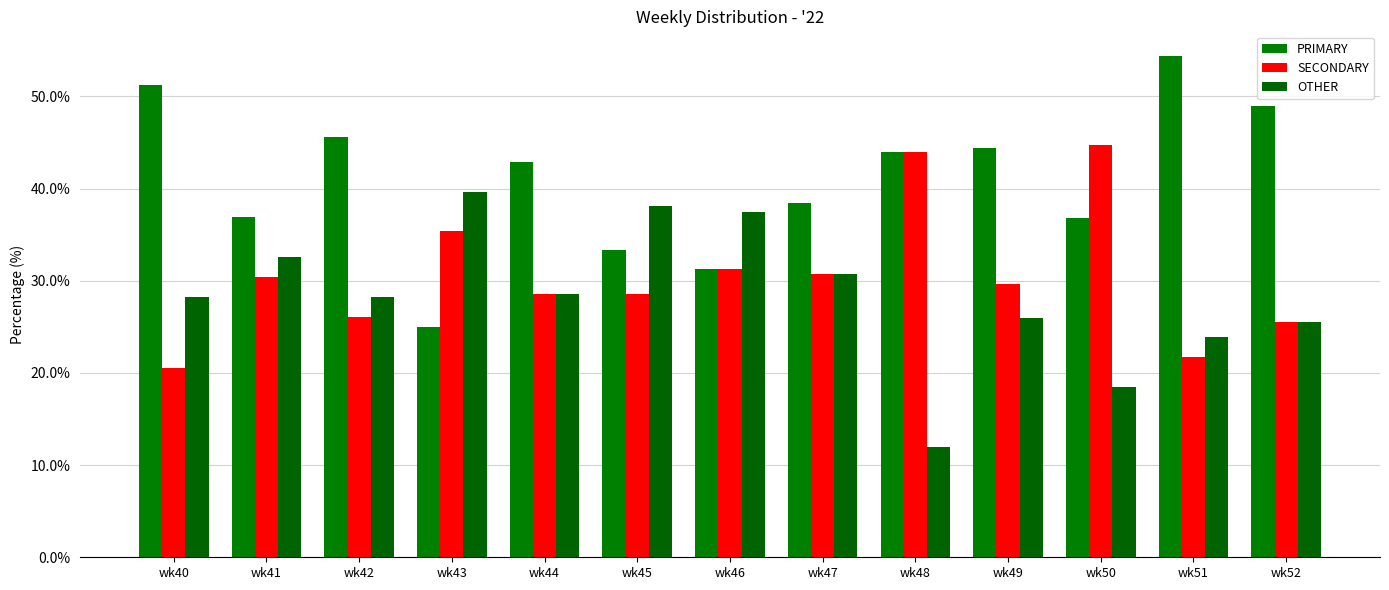

At which label is PRIMARY closest to 39?

wk47